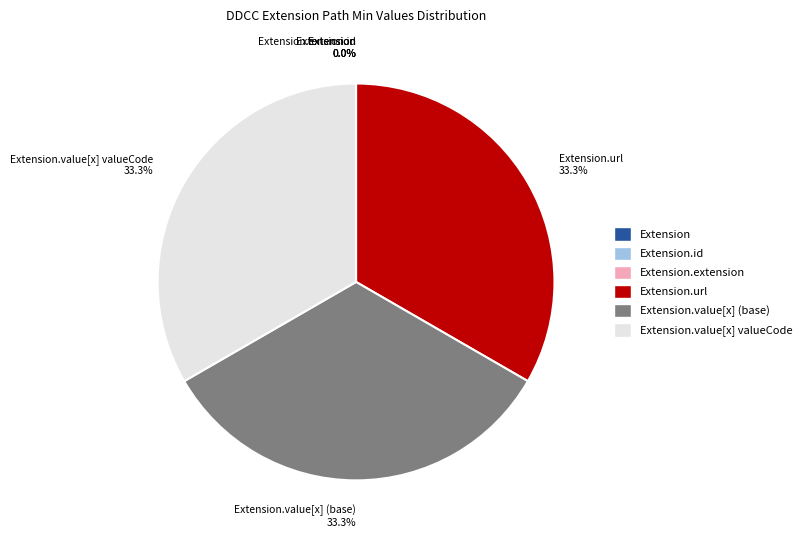

How many slices are in this pie chart?

6